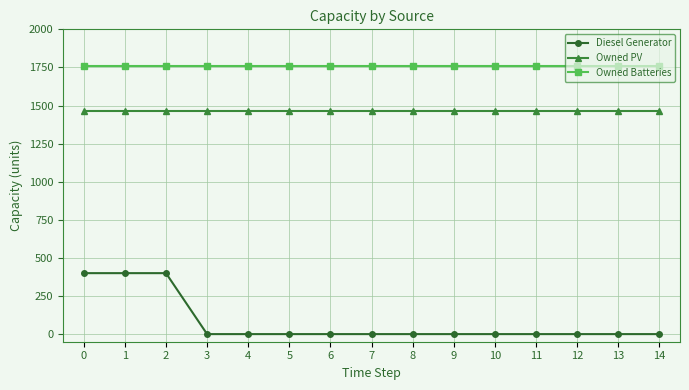

What is the highest value of the Owned PV series?

1462